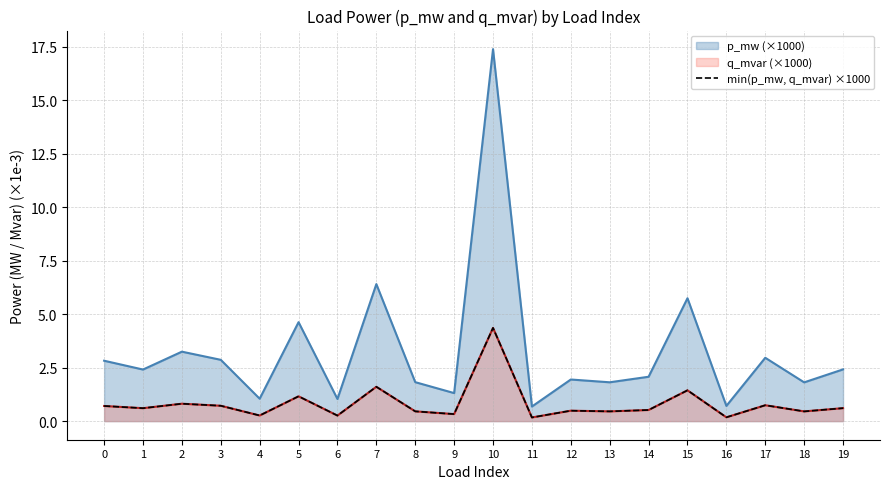

What is the difference between the second highest and minimum values?

1.4